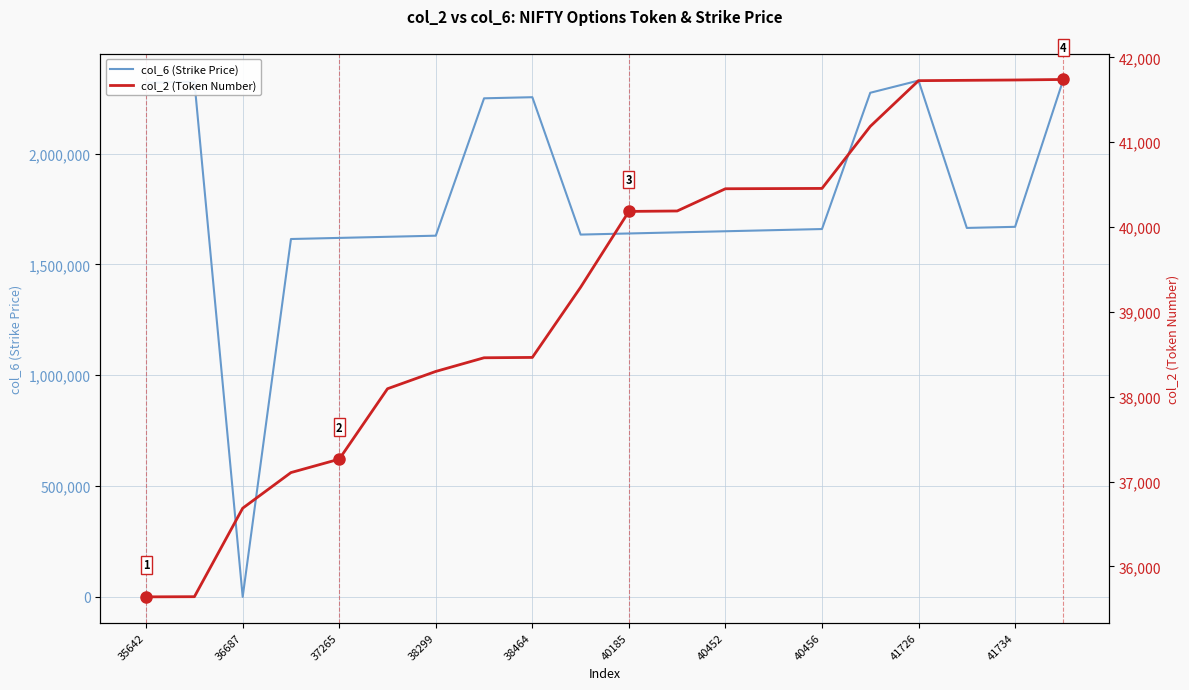

What is the difference between the col_6 (Strike Price) values at 40185 and 17?

40000